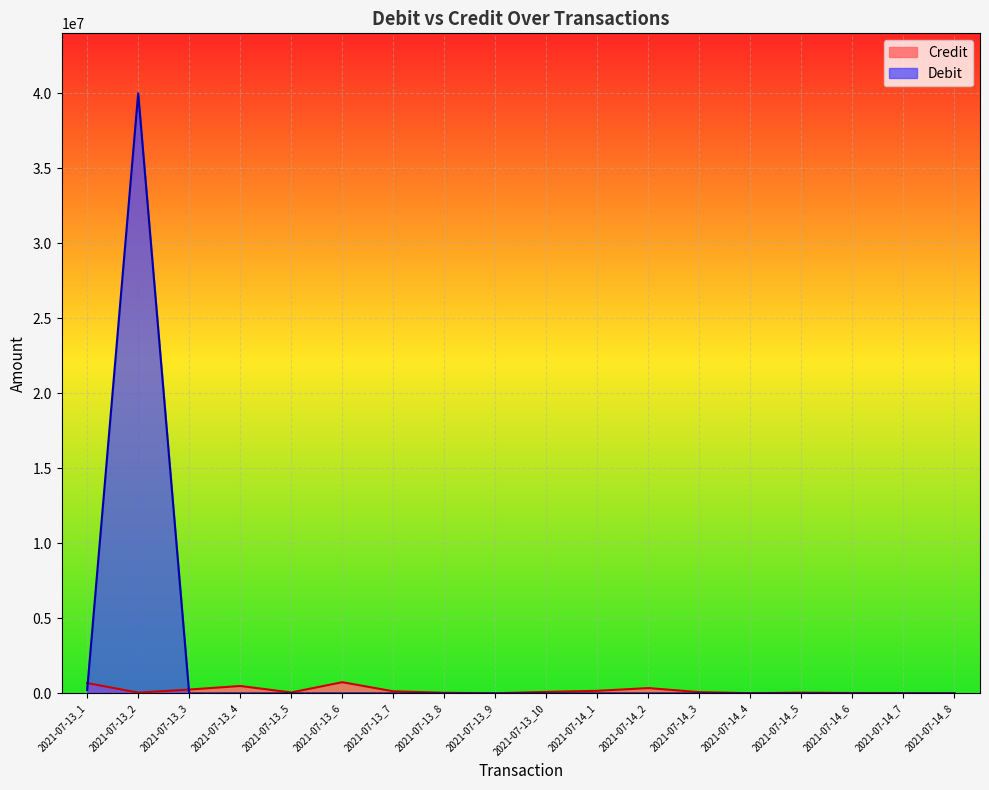

What position from the left is 2021-07-13_8?

8